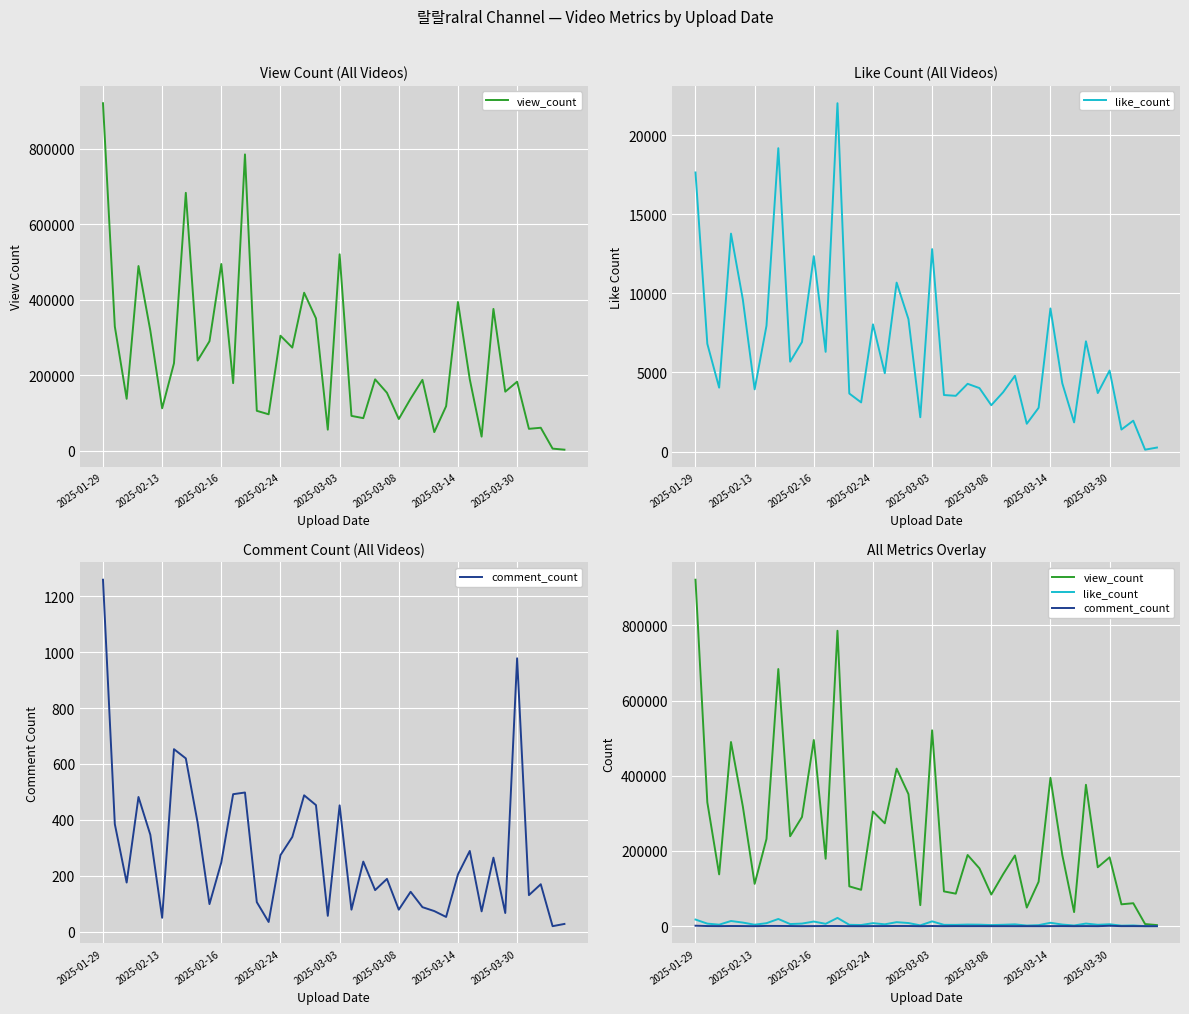

What is the value of the view_count point at the 19th from the left?

351026